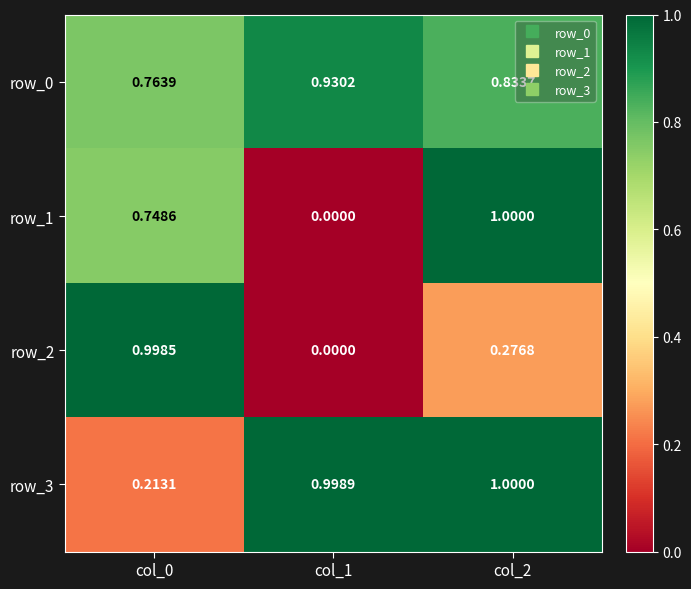

What is the total value across all series at col_2?

3.1